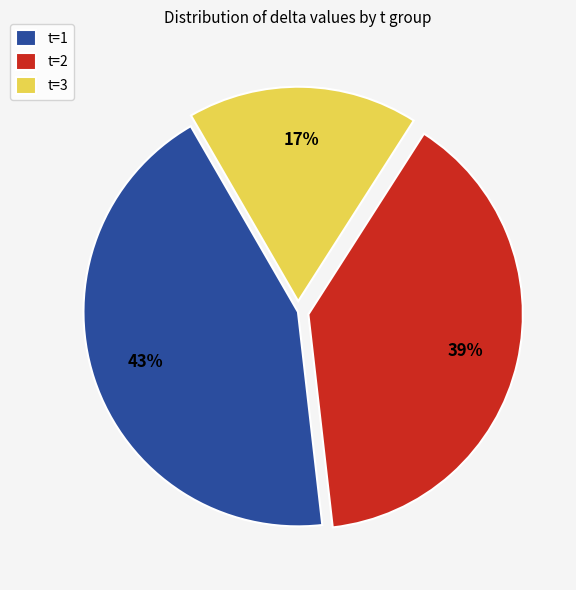

Which slice is the smallest?

t=3